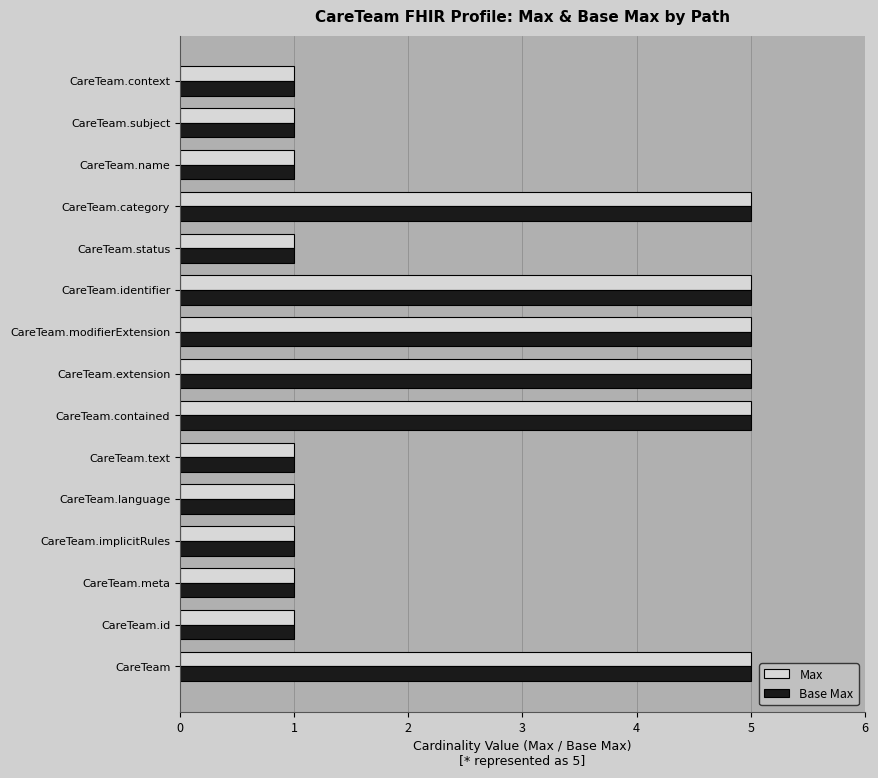

What is the minimum value shown in the chart?

1